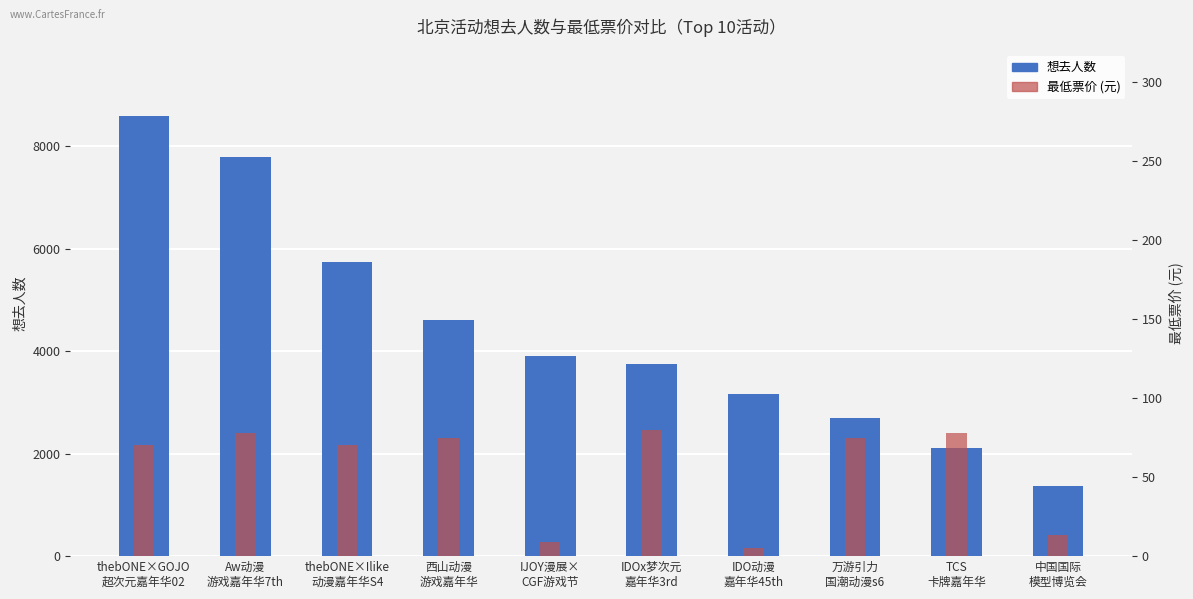

At which label is 想去人数 closest to 4972?

西山动漫
游戏嘉年华